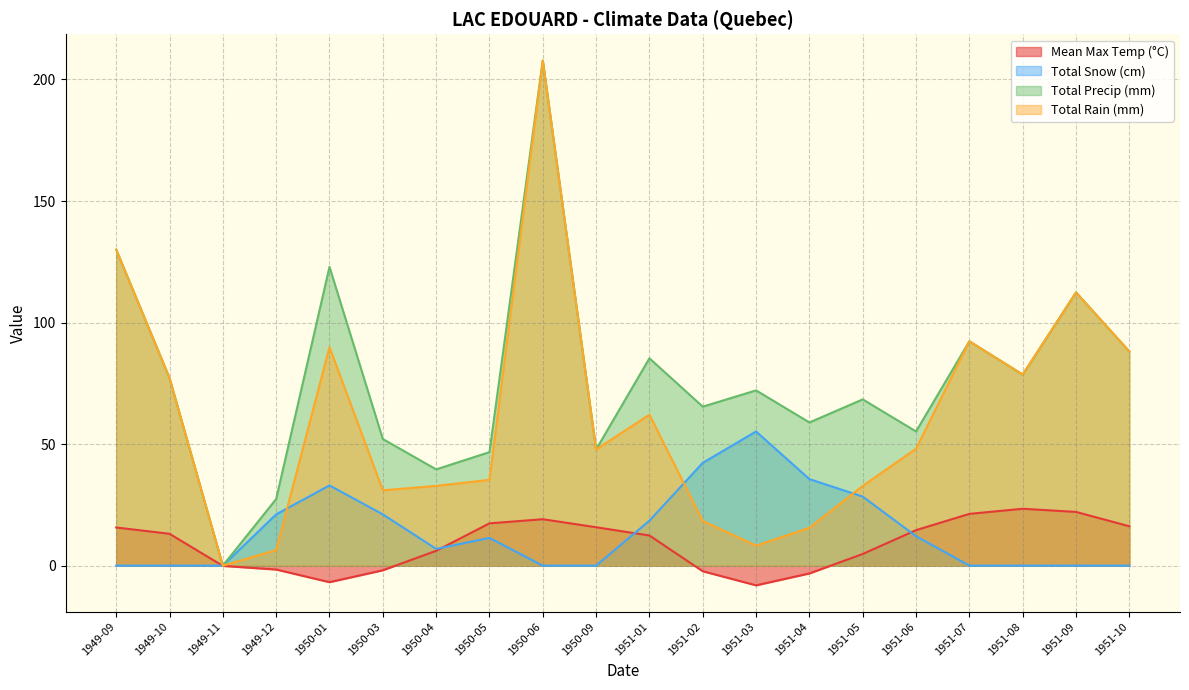

What is the difference between the Total Rain (mm) values at 1951-02 and 1949-09?

111.6